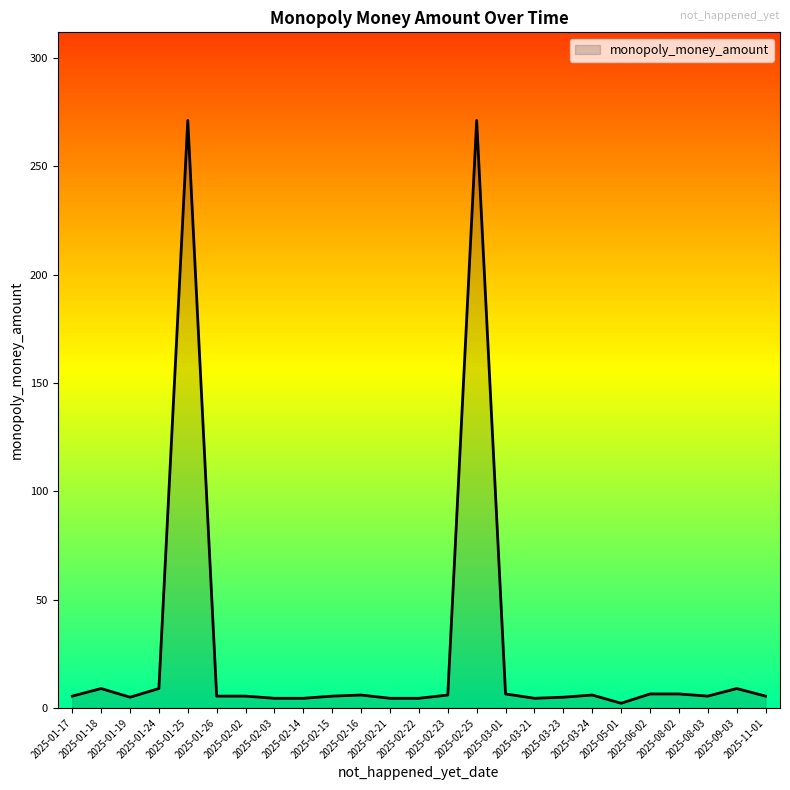

What is the average value?

27.0